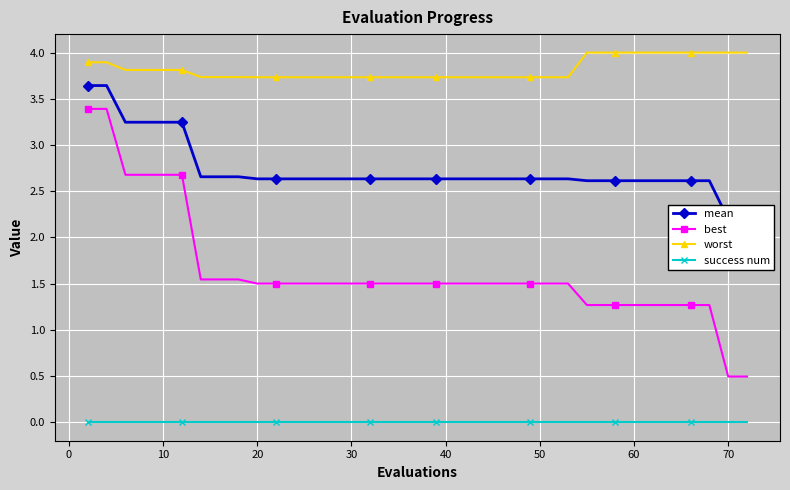

True or false: worst and success num intersect in this chart.

False